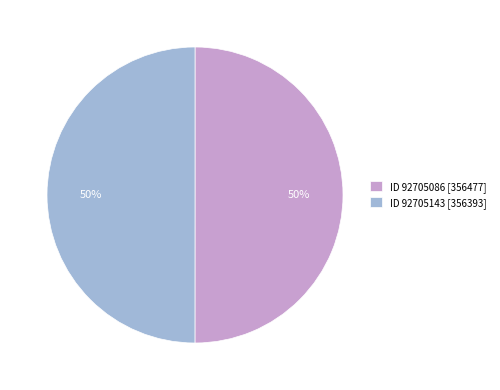

How many segments does this pie chart have?

2